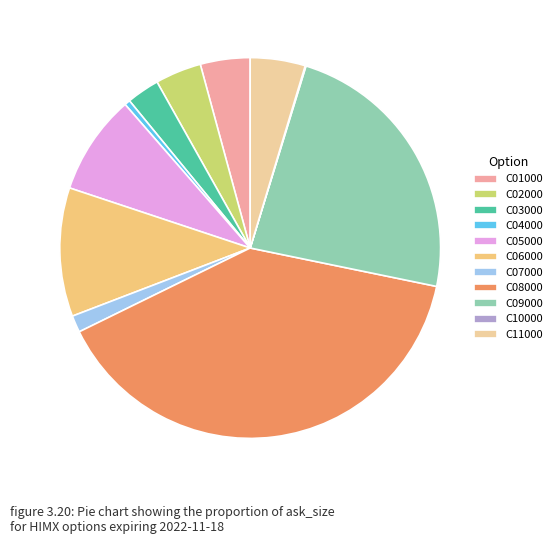

To the nearest percent, what is the average slice percentage?

9%